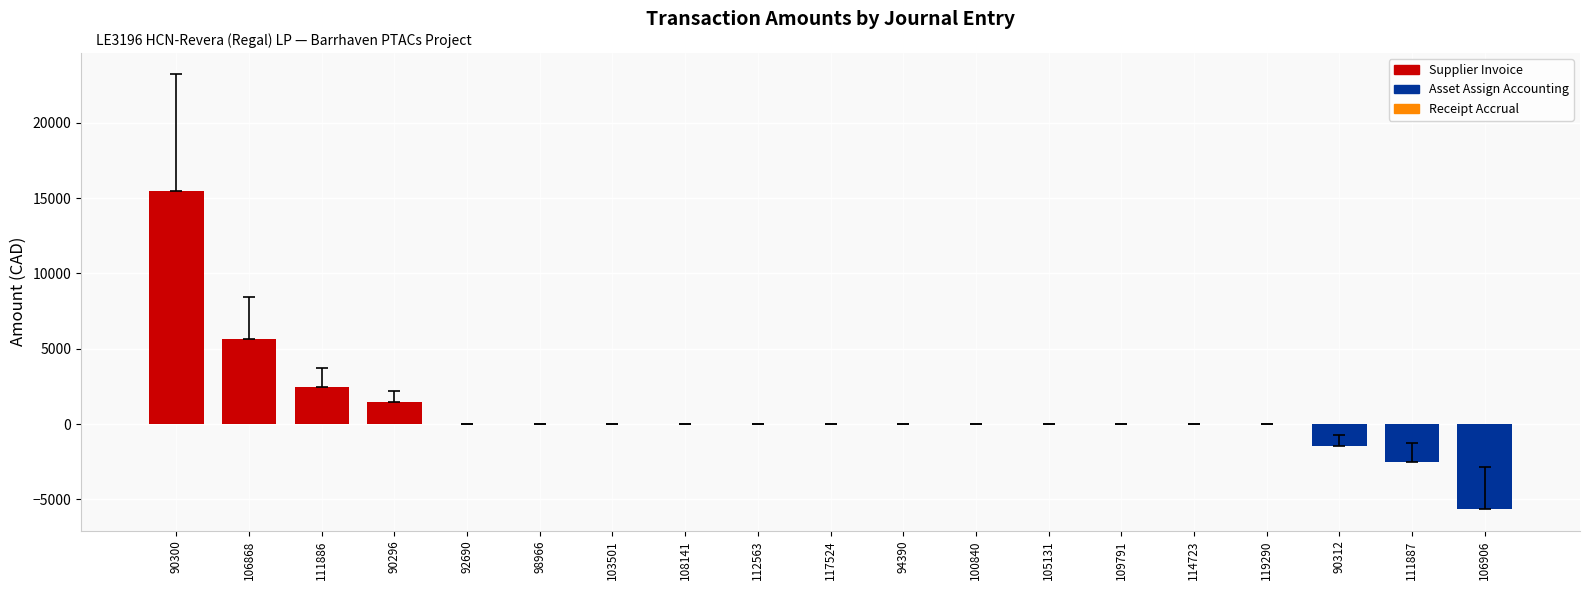

Rank the categories by value from highest to lowest.

90300, 106868, 111886, 90296, 92690, 98966, 103501, 108141, 112563, 117524, 94390, 100840, 105131, 109791, 114723, 119290, 90312, 111887, 106906